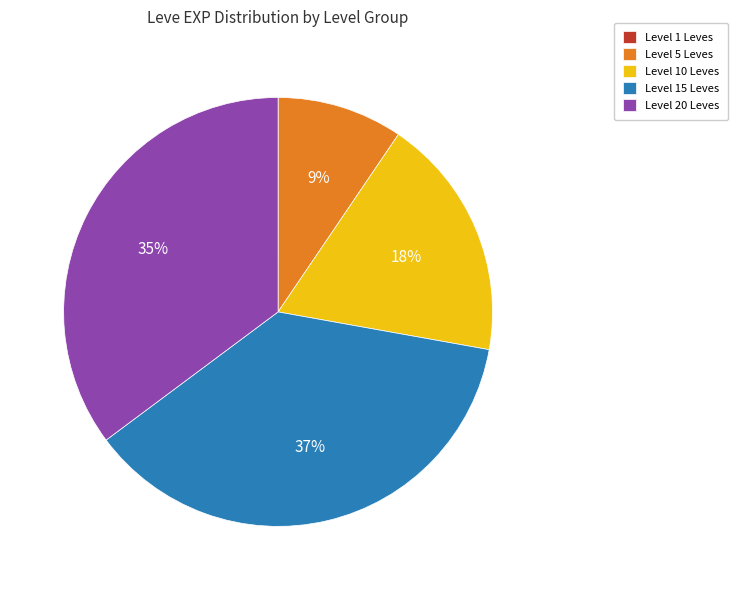

Does any single category account for the majority?

No